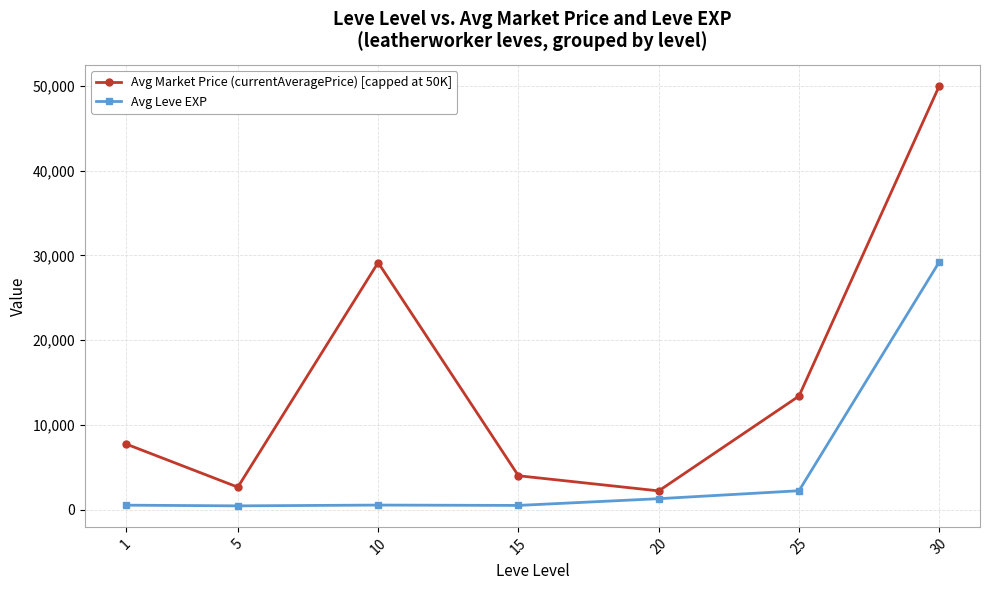

Which category has the highest value in the Avg Leve EXP series?

30